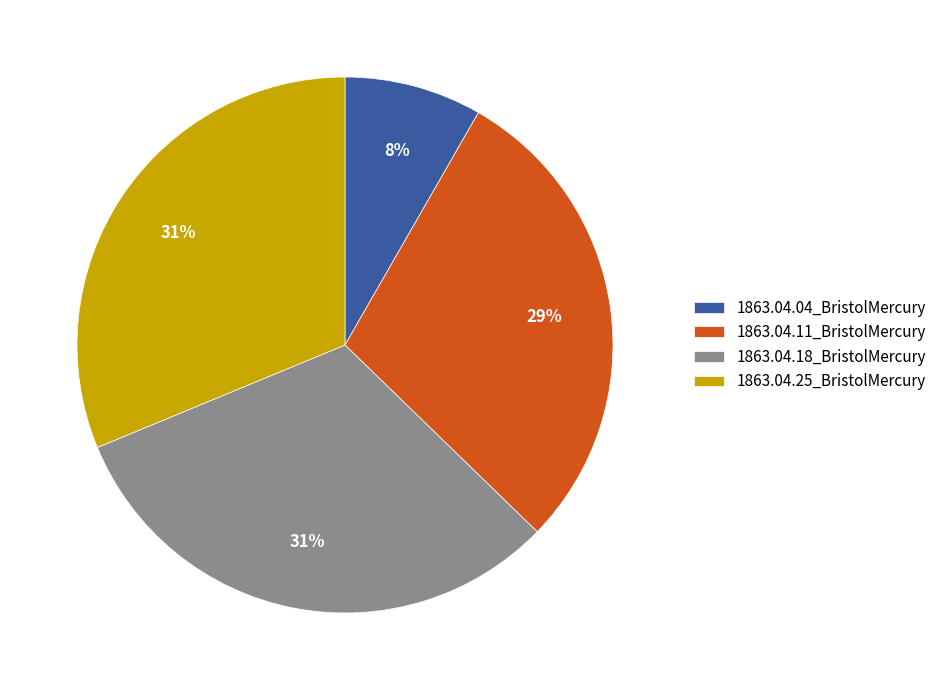

Does any single category account for the majority?

No